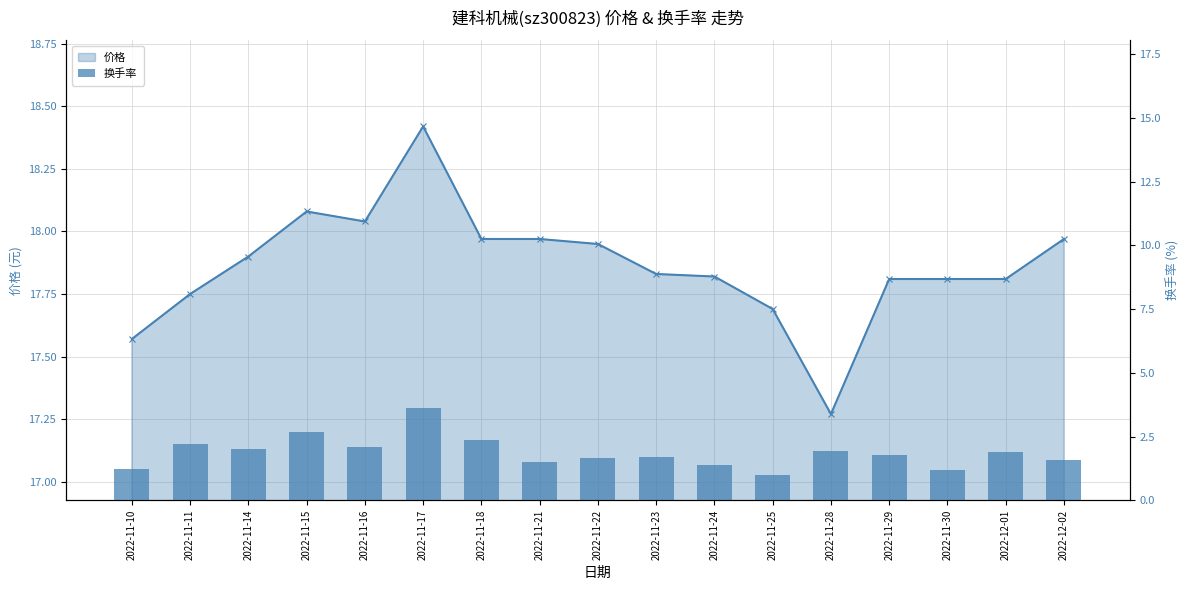

Reading left to right, extract all data points from this chart.

1.2	2.2	2.0	2.7	2.1	3.6	2.4	1.5	1.7	1.7	1.4	1.0	1.9	1.8	1.2	1.9	1.6